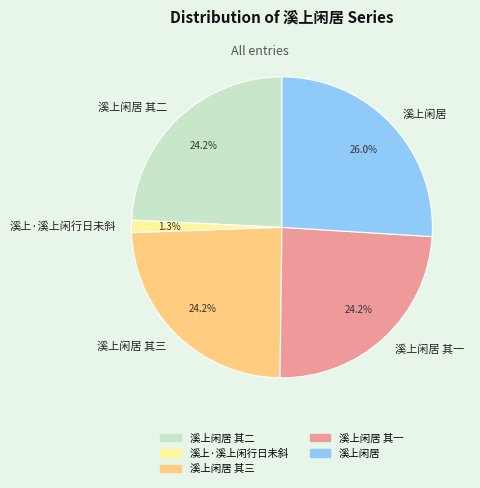

What portion of the pie excludes 溪上闲居 其二?

75.8%